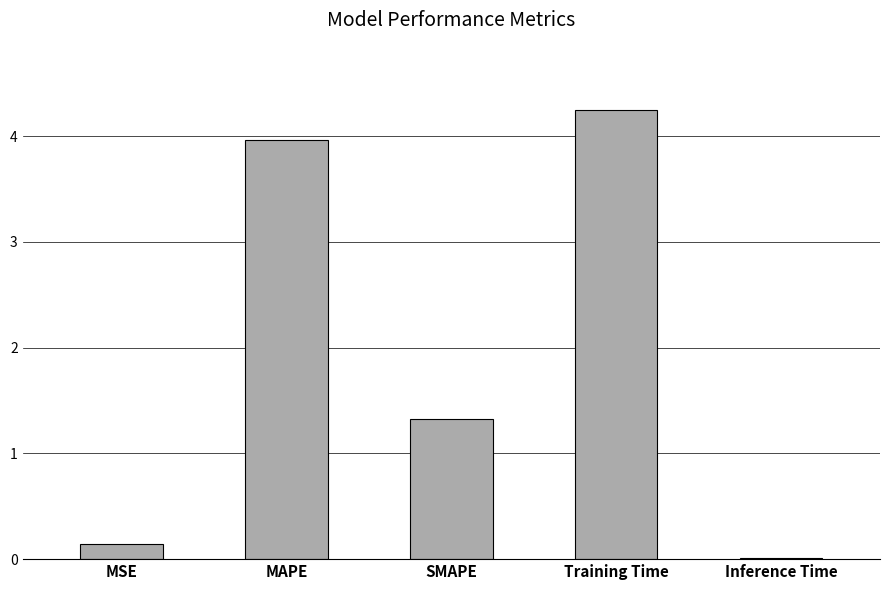

What is the label of the 3rd bar from the right?

SMAPE